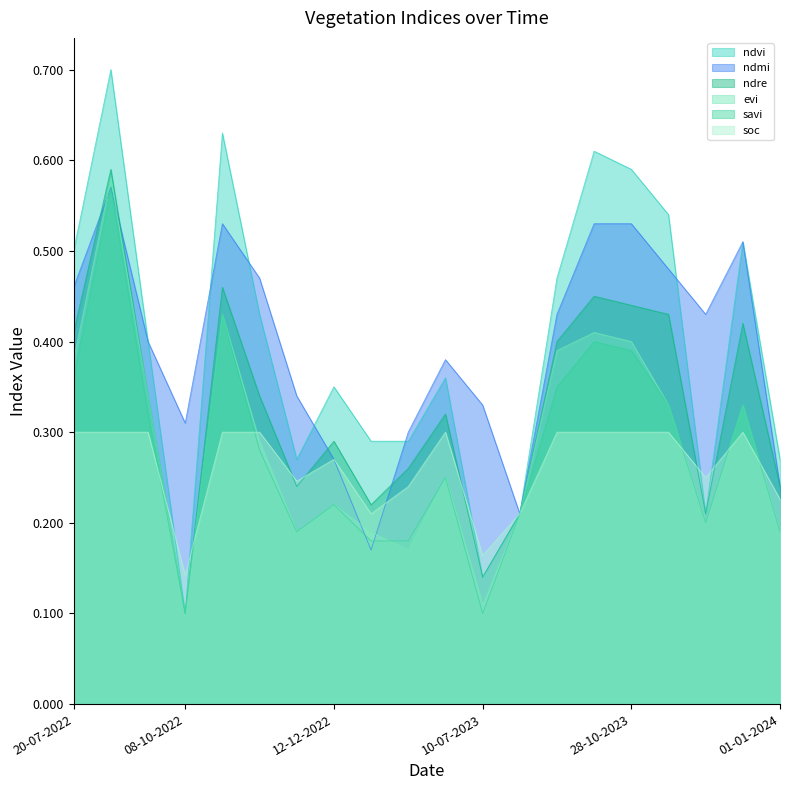

Where is the first local minimum for ndvi?

08-10-2022